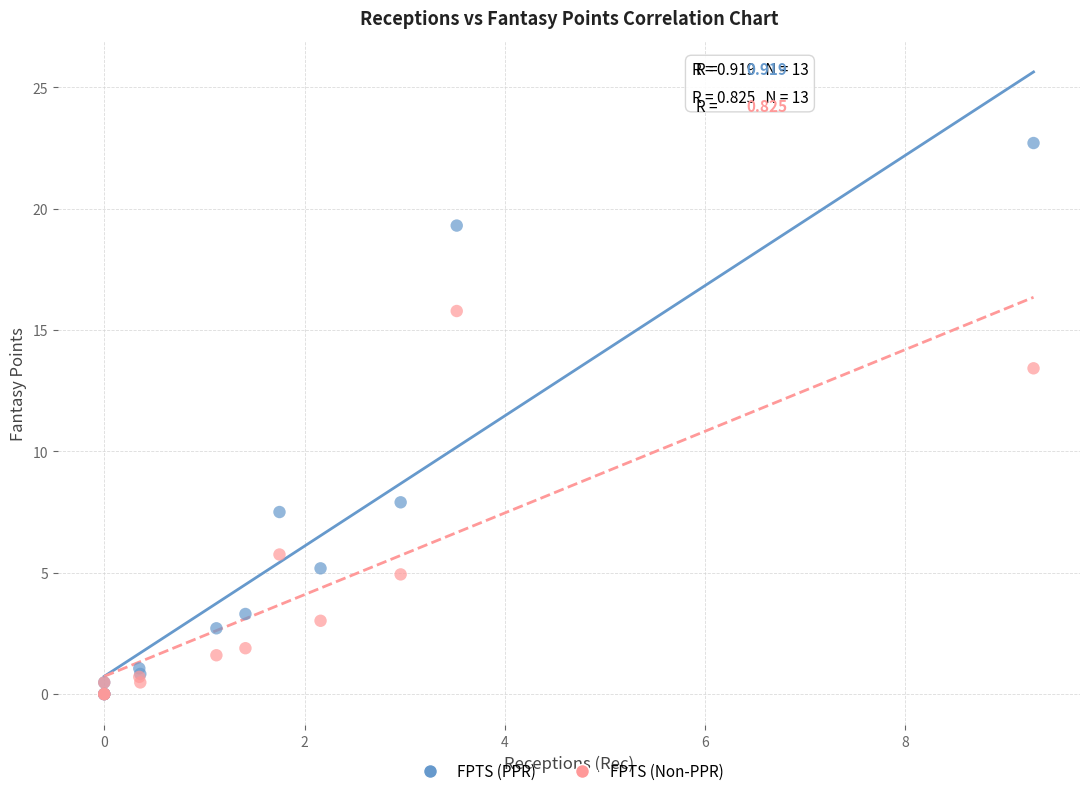

Which series contains the highest Y value?

FPTS (PPR)